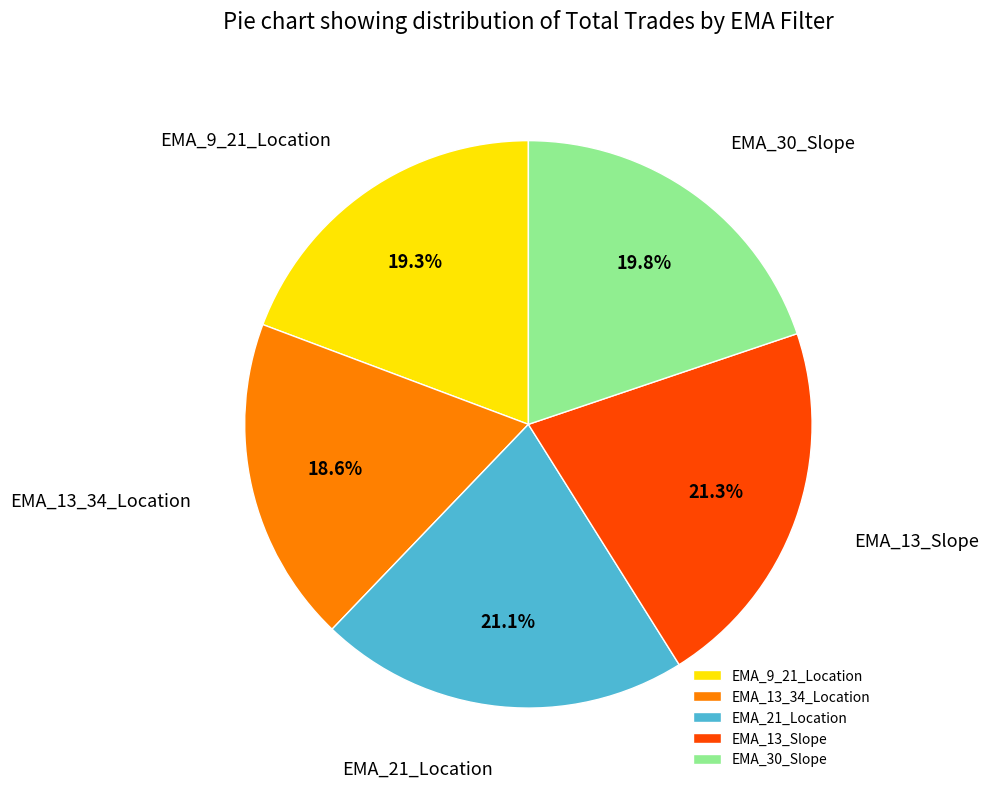

To the nearest percent, what percentage of the pie is EMA_13_34_Location?

19%